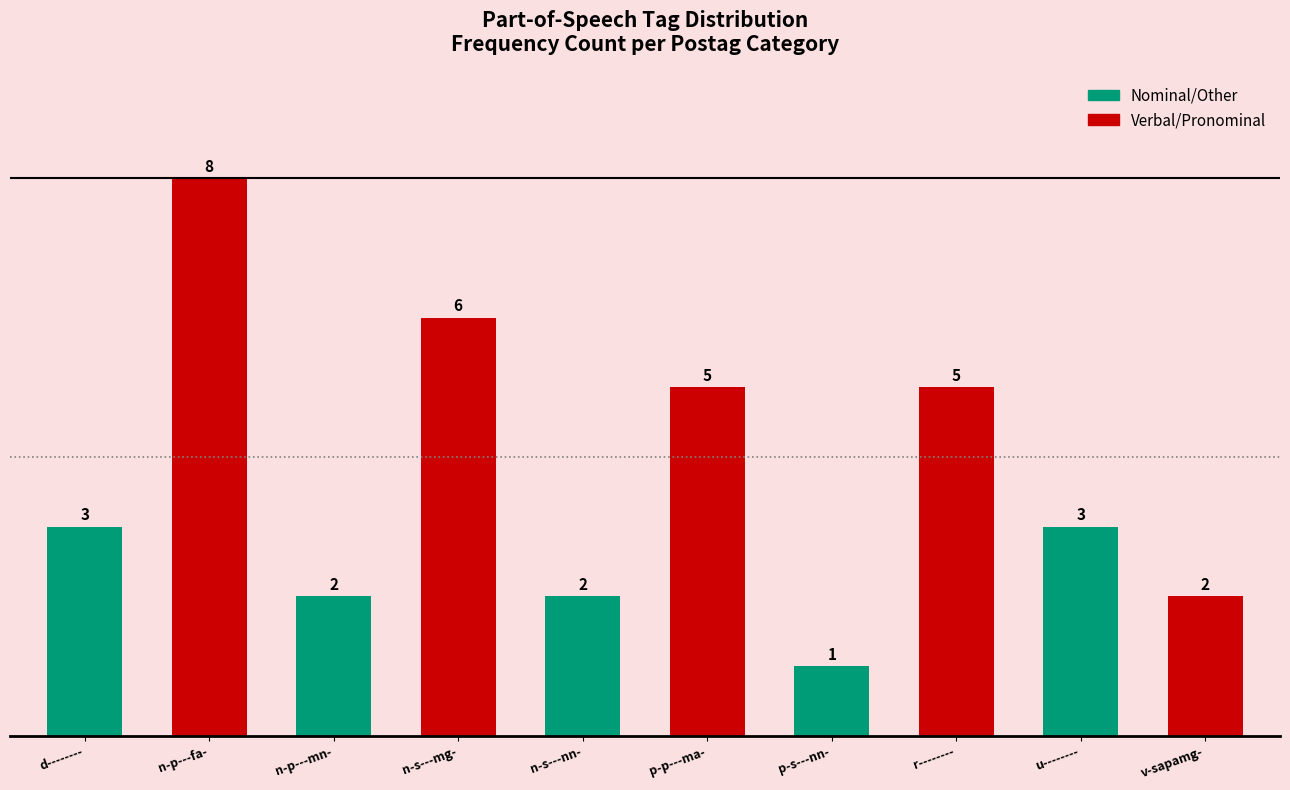

What is the sum of the values at v-sapamg- and n-p---fa-?

10